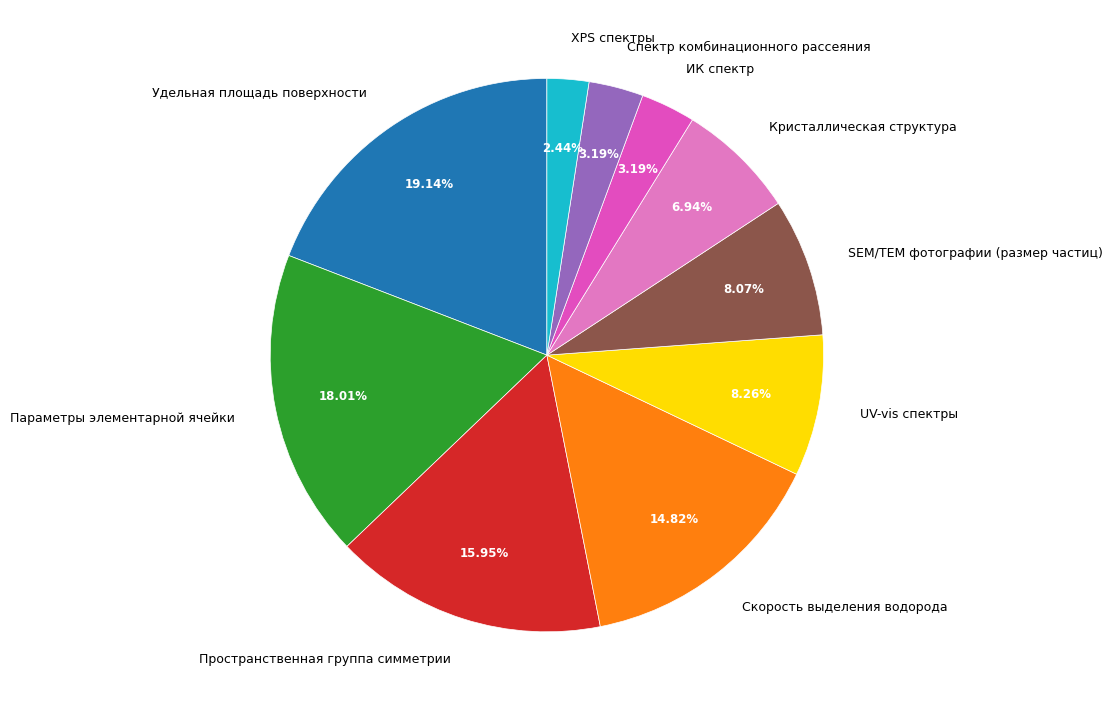

Does Спектр комбинационного рассеяния represent more than half of the total?

No